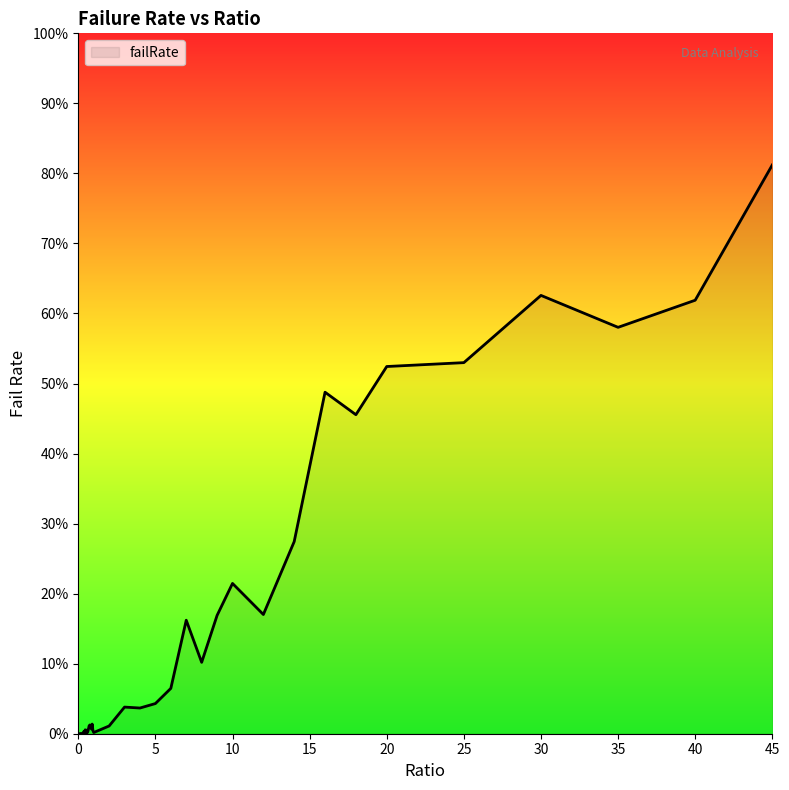

What is the greatest value displayed?

81.2